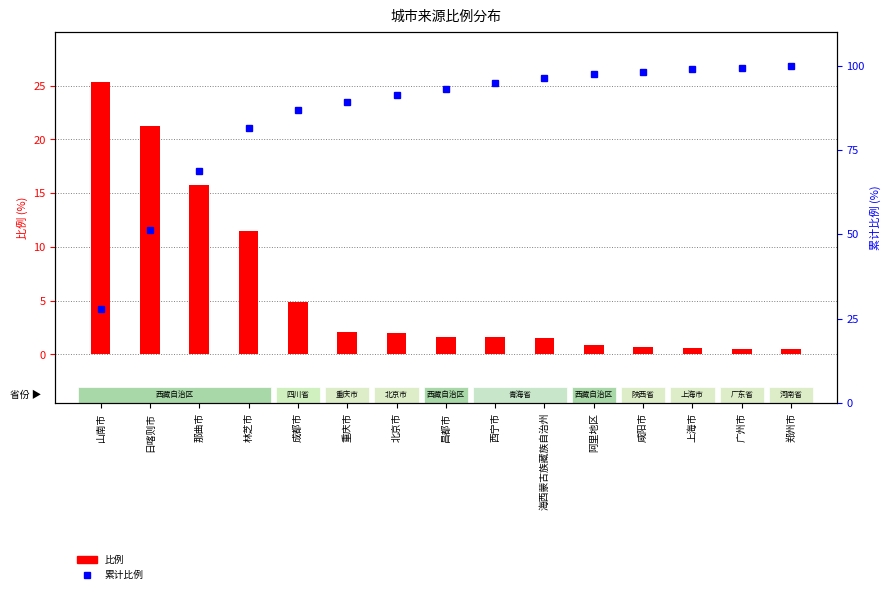

What is the sum of all 比例 values?

90.8